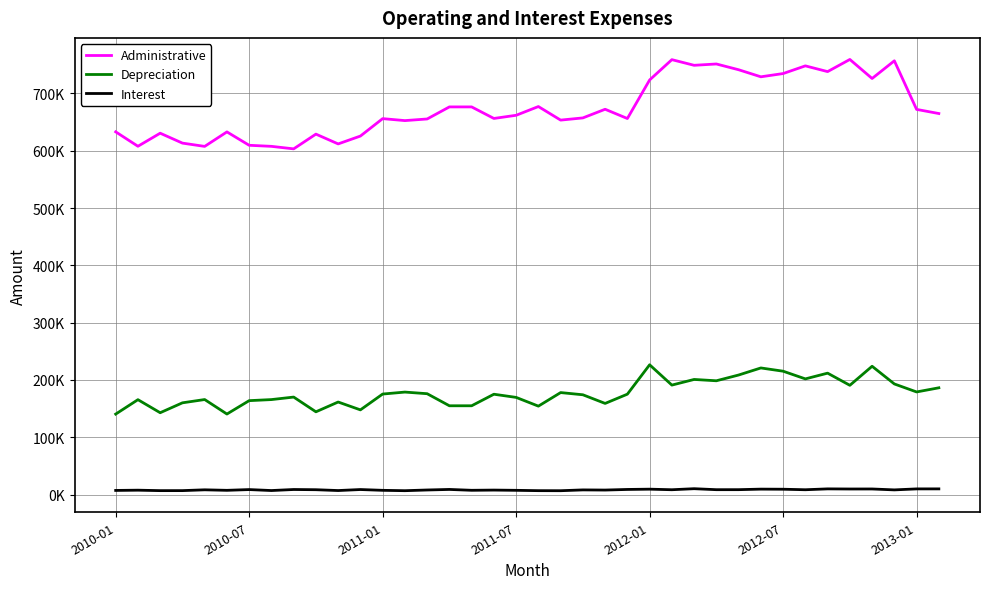

Which series has the widest spread of values?

Administrative